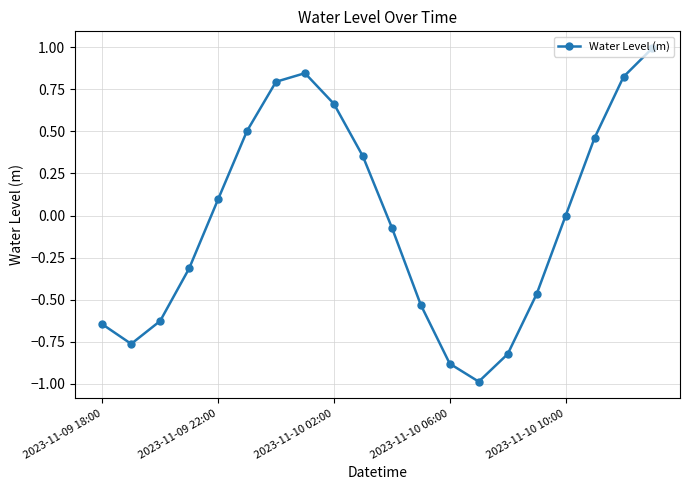

What is the maximum value shown in the chart?

1.0